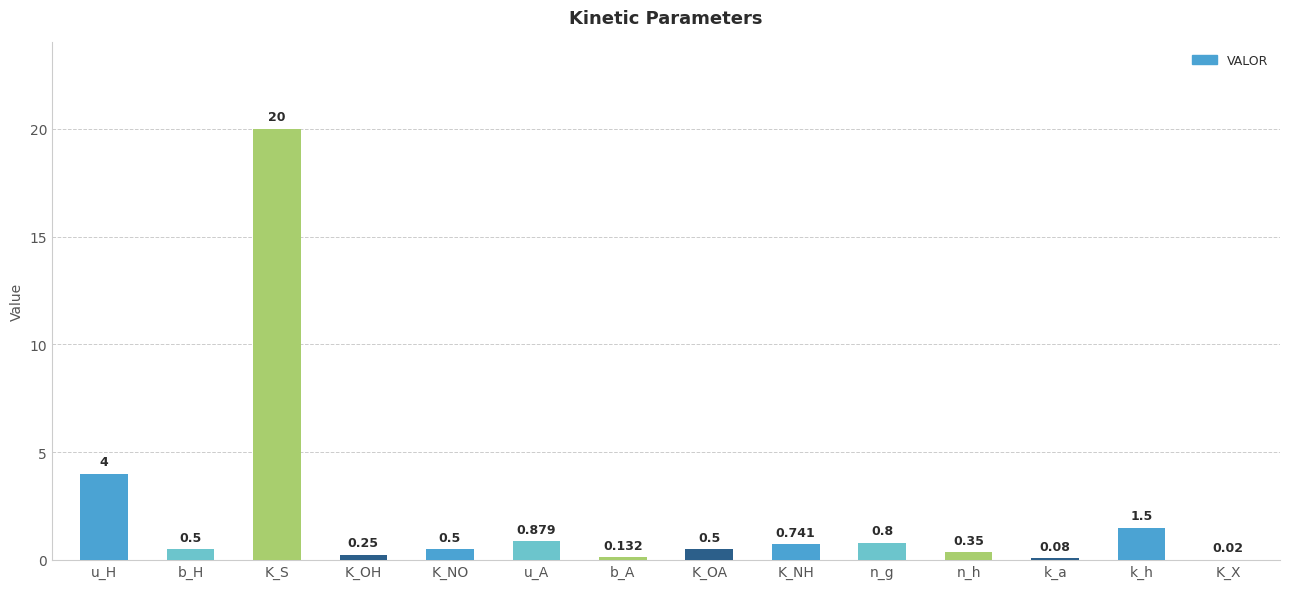

Between K_OH and u_H, which is larger?

u_H